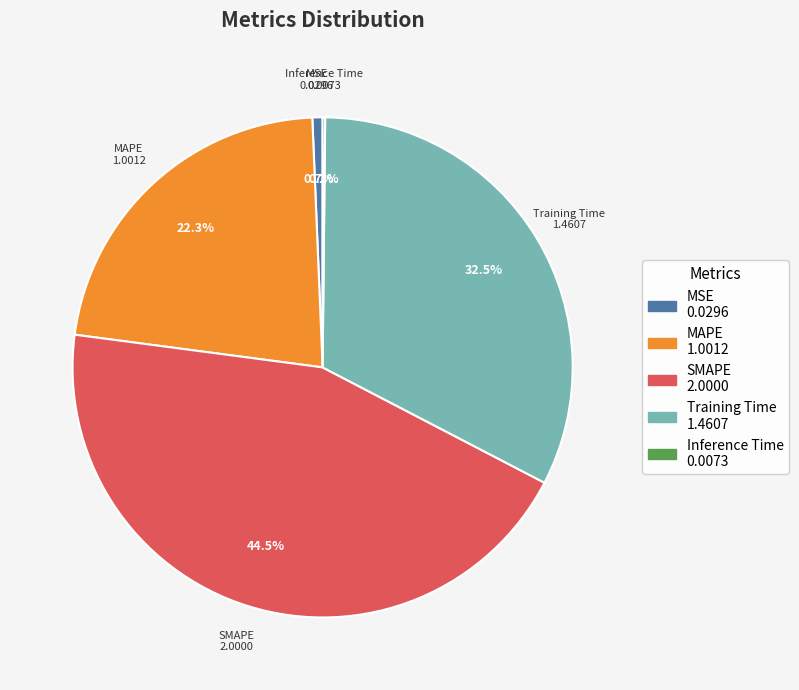

Which category has the biggest portion of the pie?

SMAPE